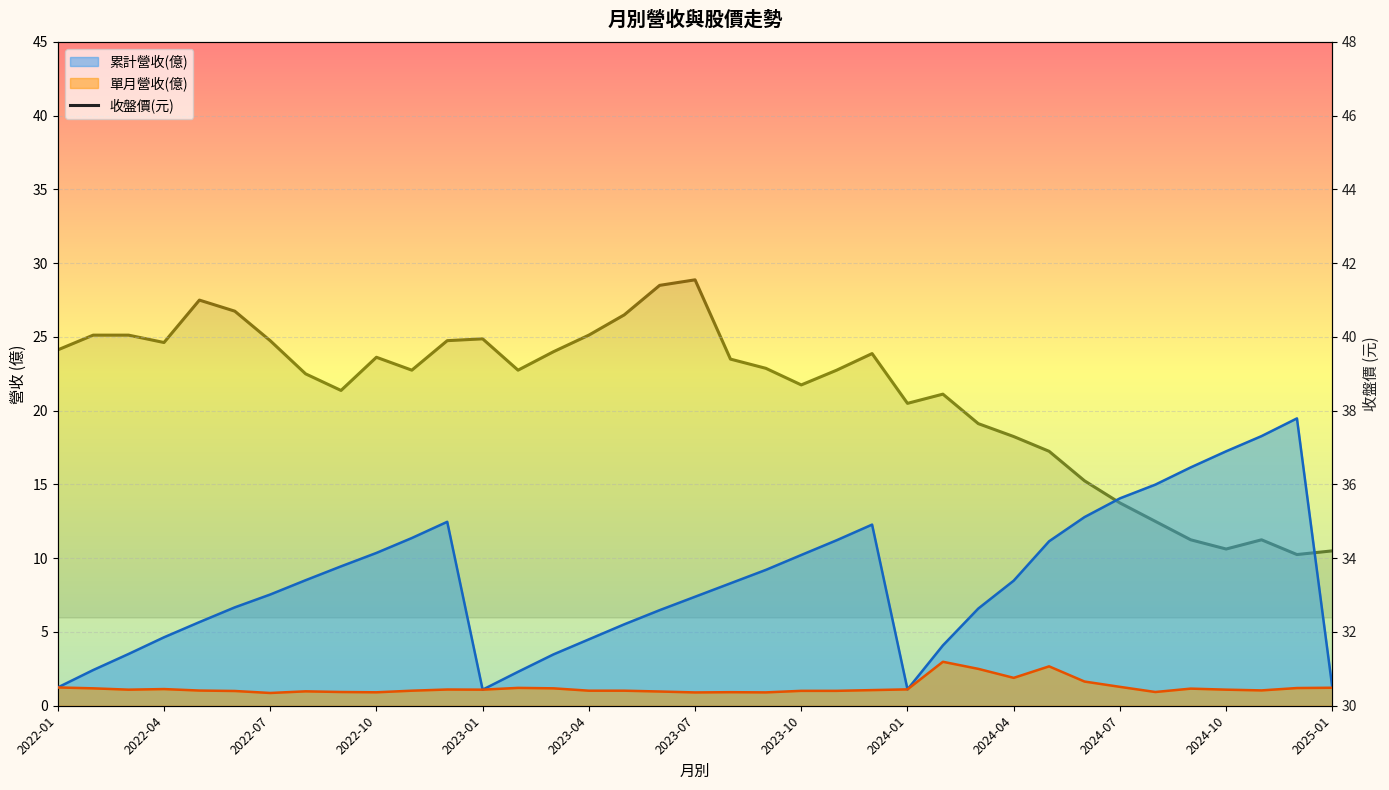

What is the maximum value shown in the chart?

41.5